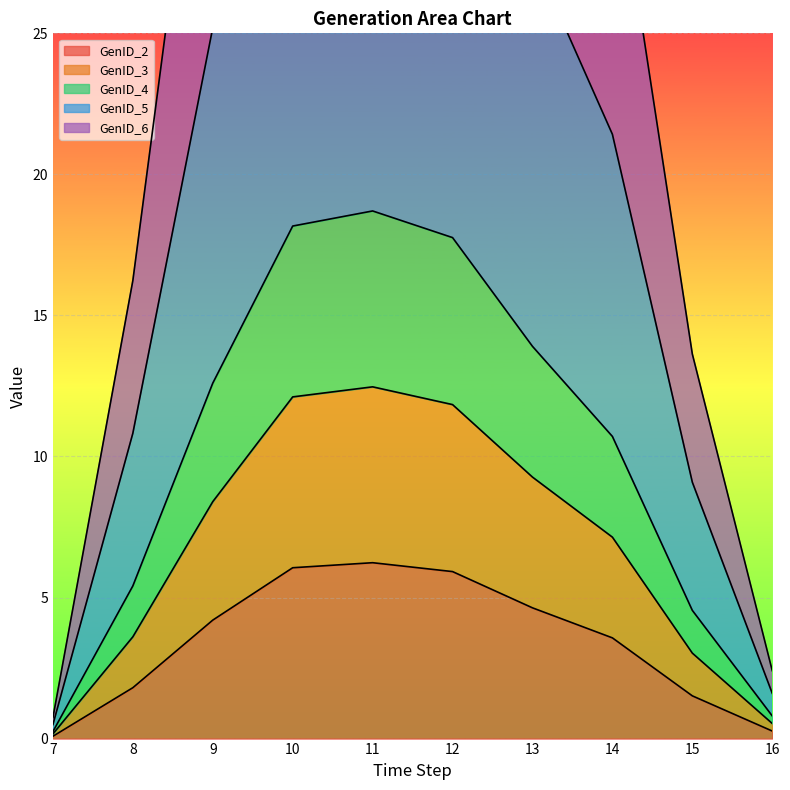

The GenID_3 series shows 0.7 at 7. True or false?

False